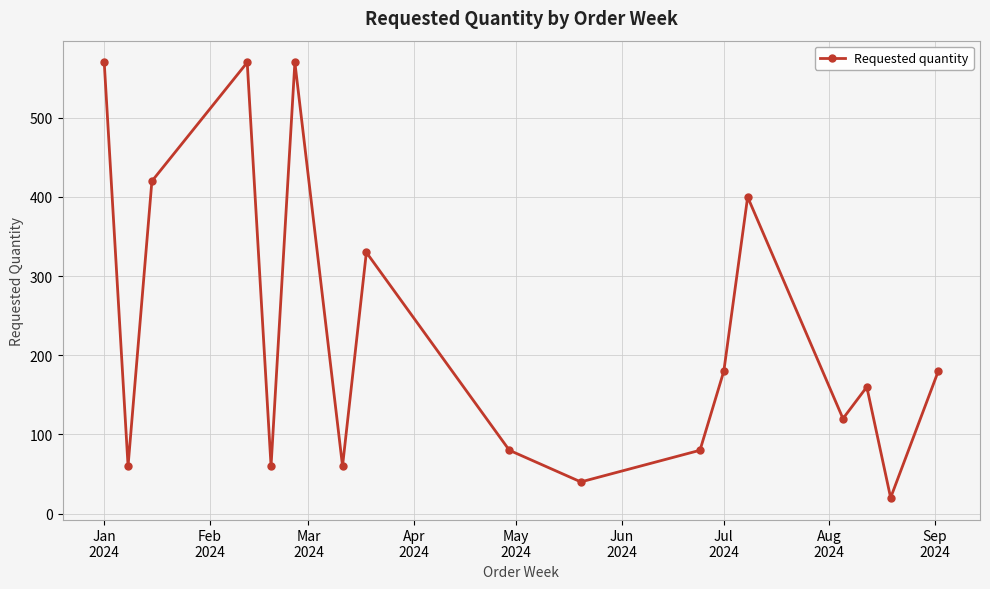

How many points are lower than both their immediate neighbors (excluding endpoints)?

6